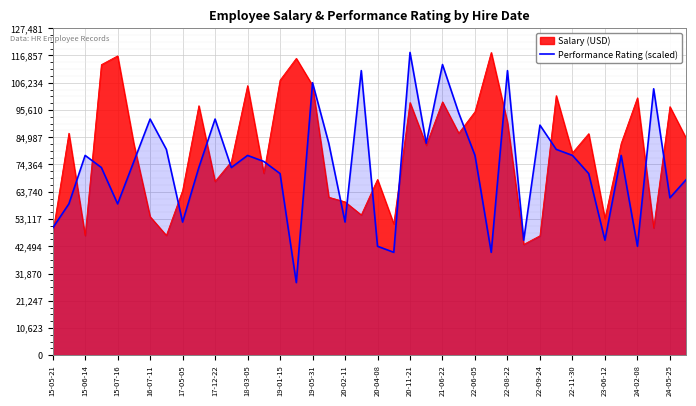

List the series in order of their overall mean, lowest first.

Performance Rating (scaled), Salary (USD)